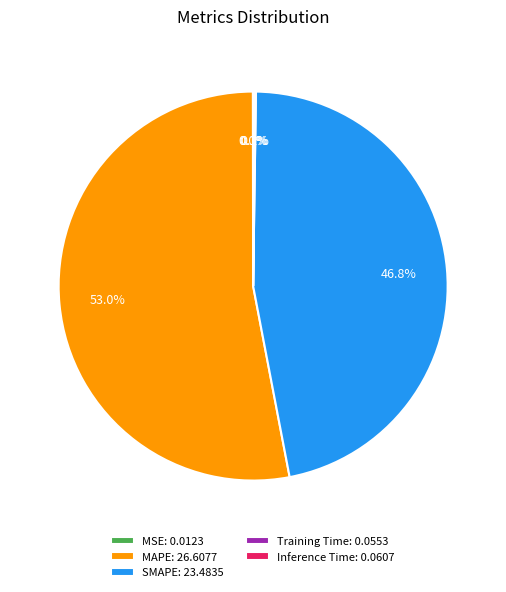

Is it true that MAPE is 43% of the pie?

False